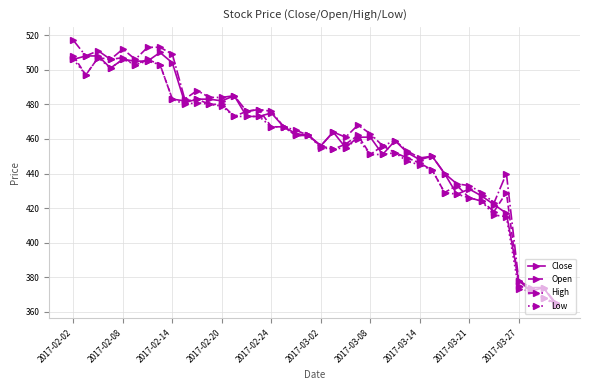

Which series has the largest range (max minus min)?

High